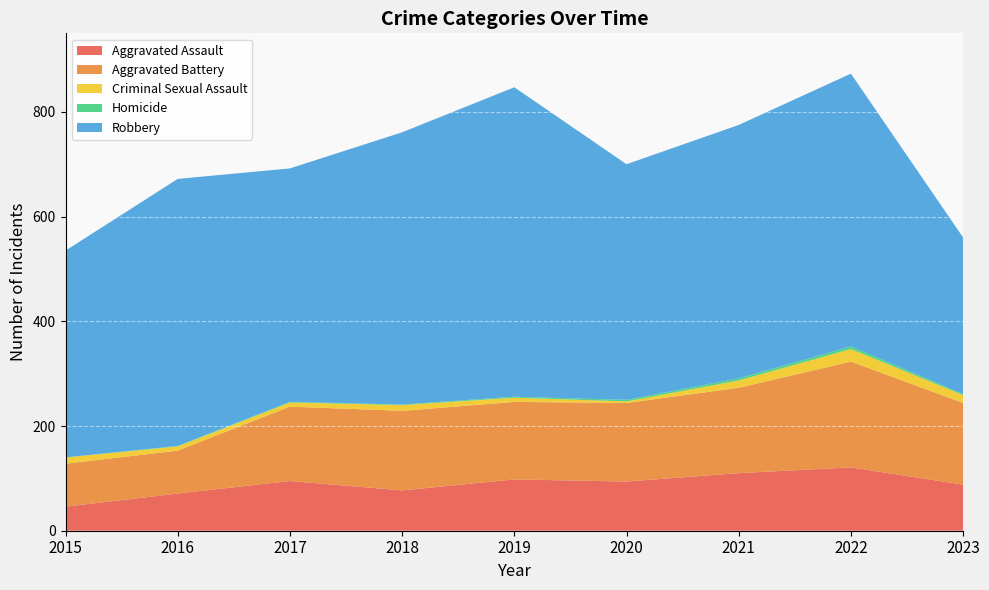

Reading left to right, list all the values displayed in this chart.

Aggravated Assault: 2015=46	2016=71	2017=95	2018=77	2019=98	2020=94	2021=110	2022=121	2023=88
Aggravated Battery: 2015=82	2016=82	2017=142	2018=152	2019=148	2020=150	2021=163	2022=202	2023=156
Criminal Sexual Assault: 2015=12	2016=8	2017=8	2018=11	2019=8	2020=3	2021=14	2022=24	2023=15
Homicide: 2015=0	2016=1	2017=1	2018=1	2019=2	2020=3	2021=4	2022=5	2023=2
Robbery: 2015=395	2016=510	2017=446	2018=520	2019=591	2020=450	2021=484	2022=521	2023=299